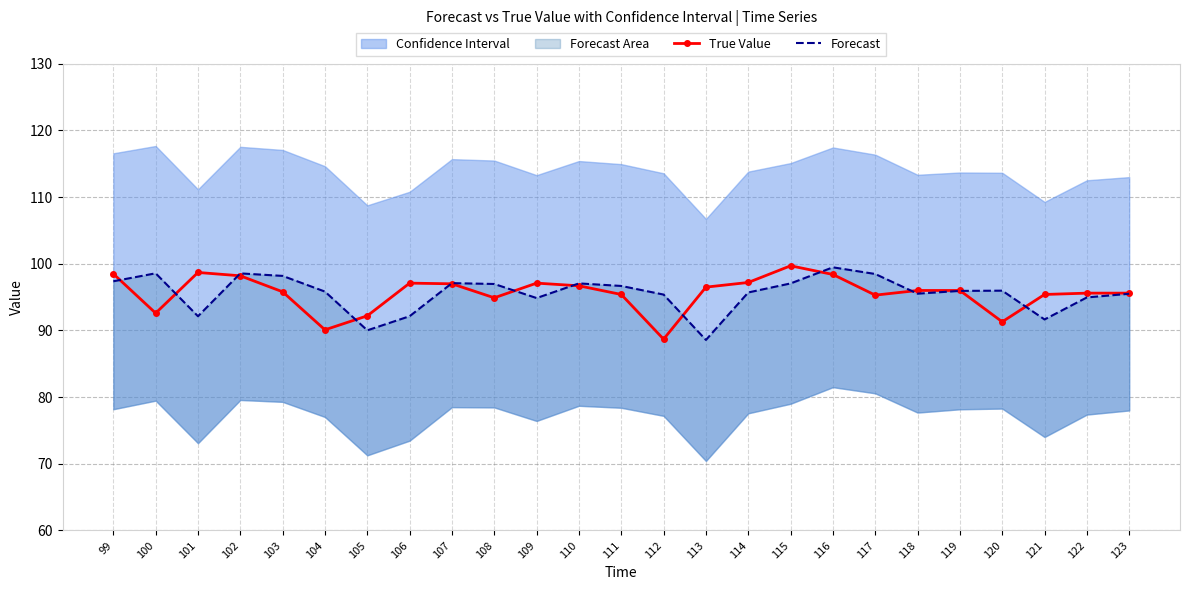

The value of Forecast at 110 is 97.1. True or false?

True